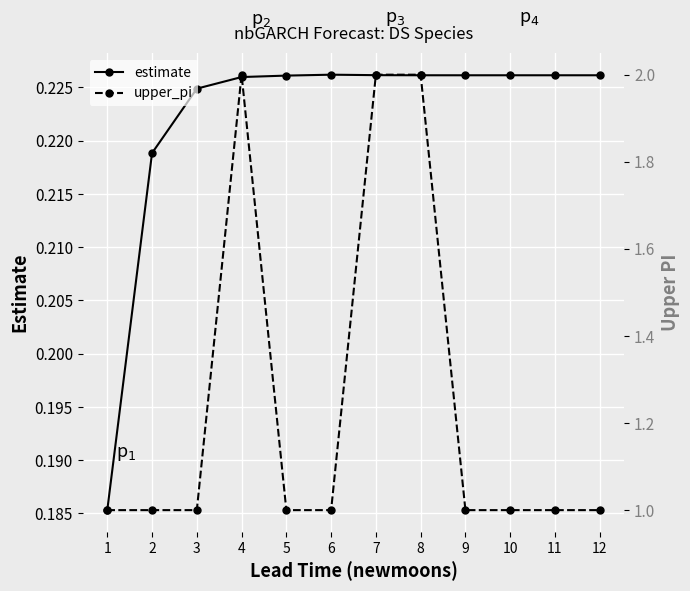

Is it true that estimate equals 0.3 at 11?

False